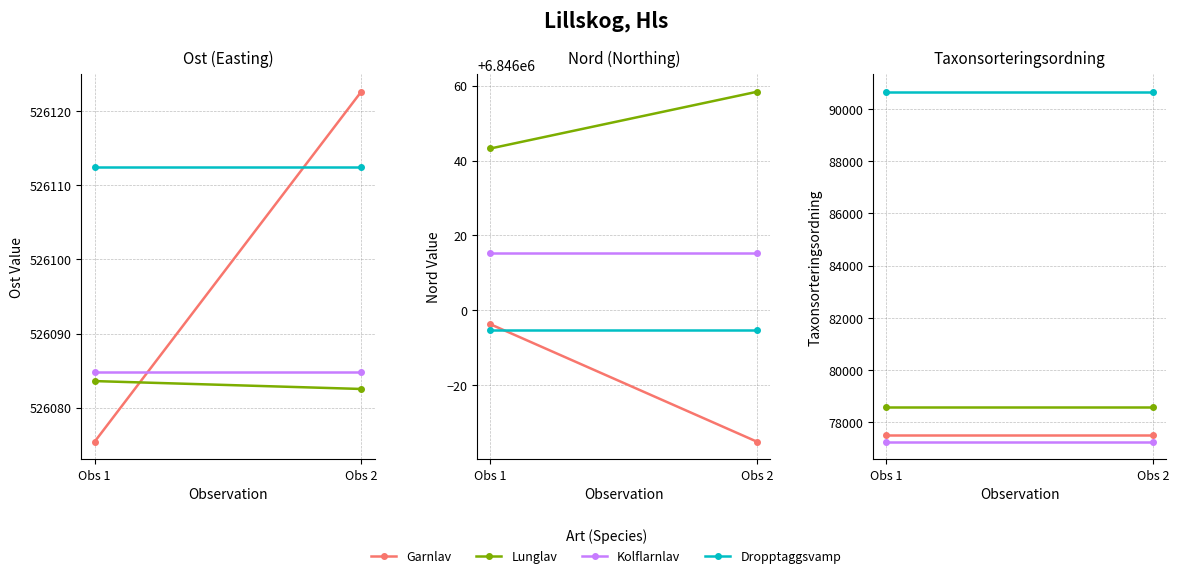

At which category is the sum across all series the highest?

Obs 1